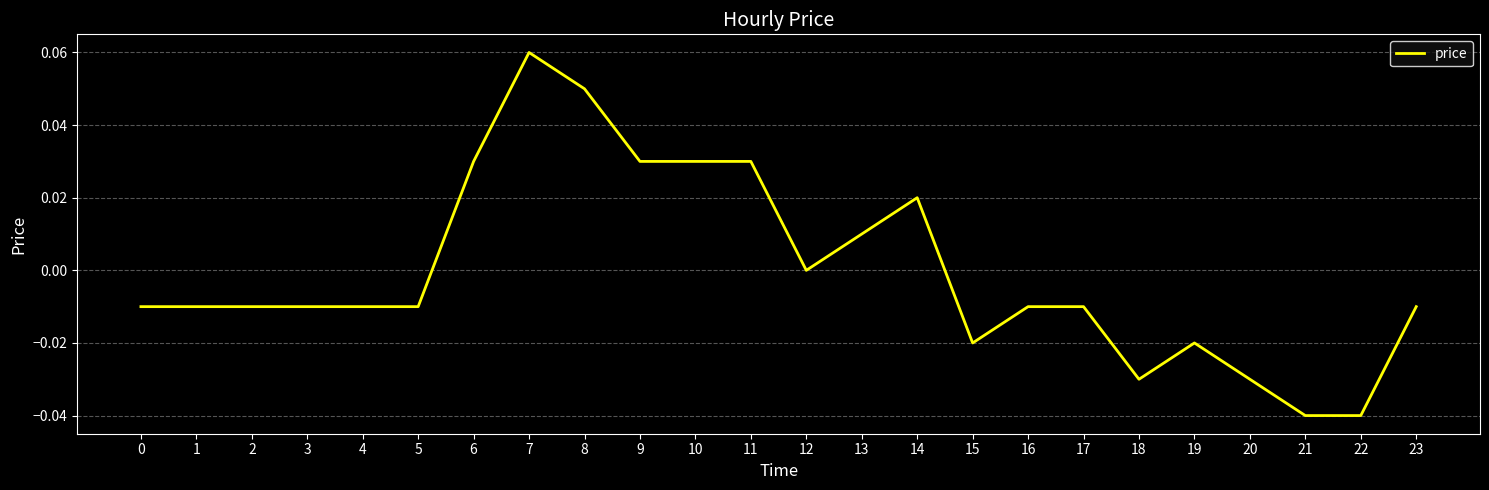

Does the chart have visible grid lines?

Yes